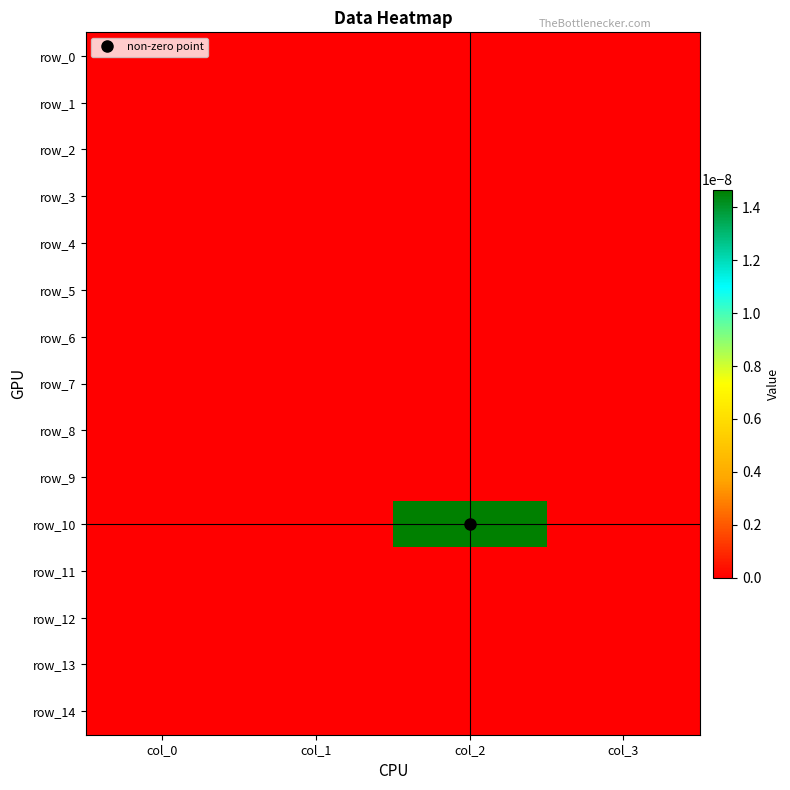

At which category does the chart reach its minimum across all series?

col_0